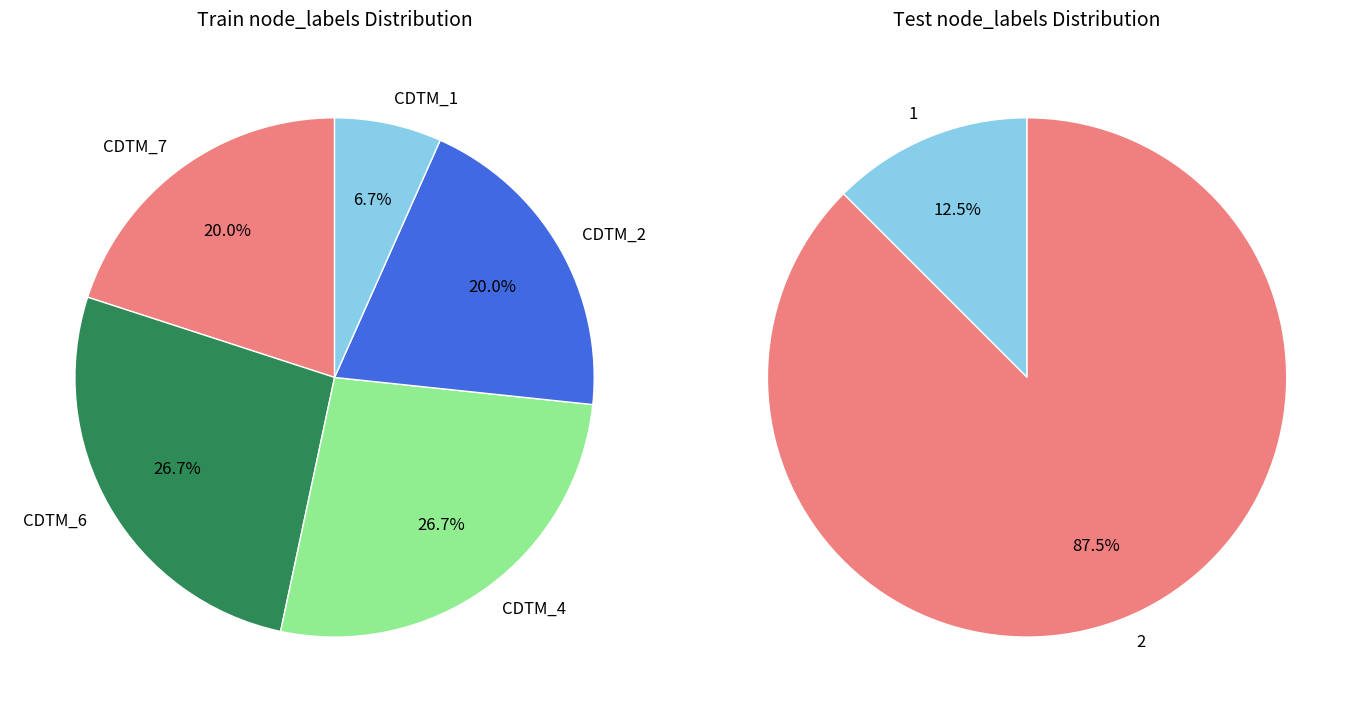

How many slices are in this pie chart?

5